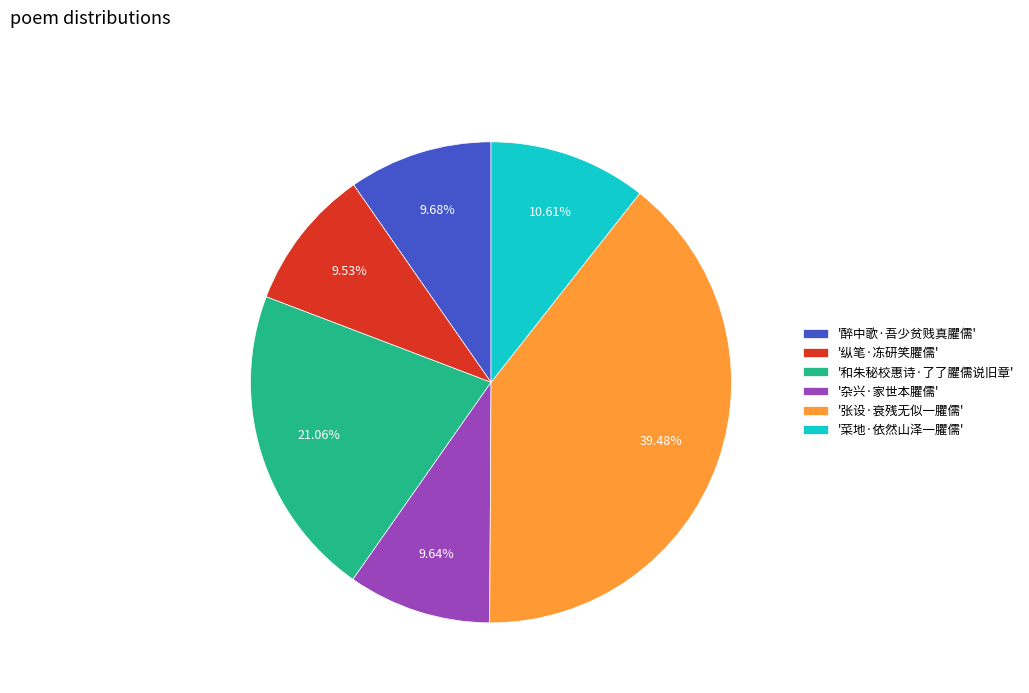

Does '张设·衰残无似一臞儒' represent more than half of the total?

No